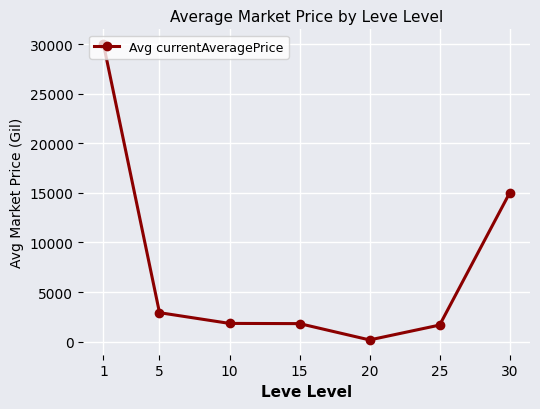

What is the change in value from 25 to 30?

+13333.1